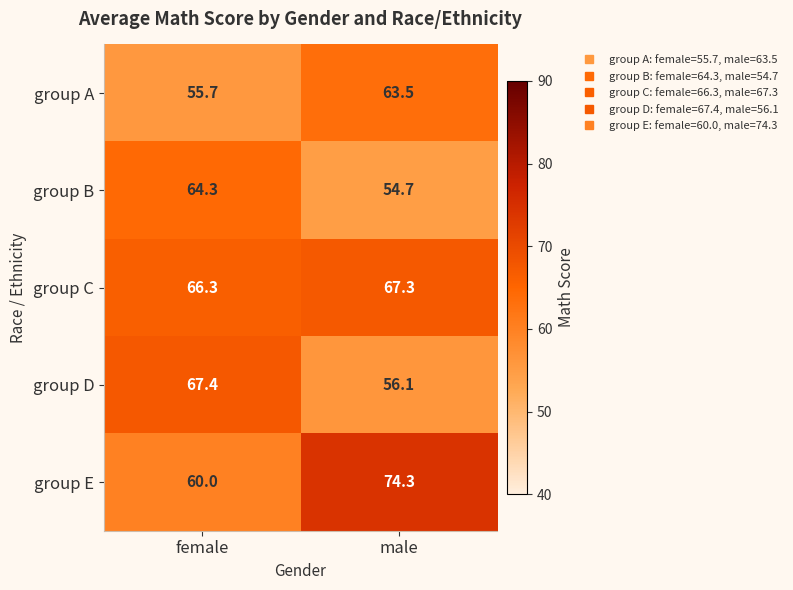

Which series has the largest total across all categories?

group E